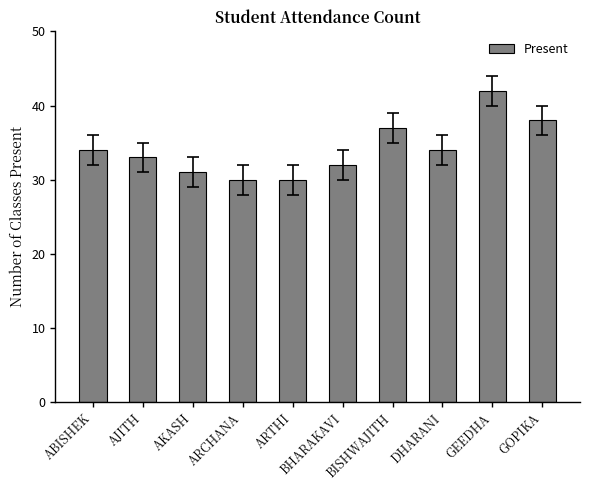

What is the maximum value shown in the chart?

42